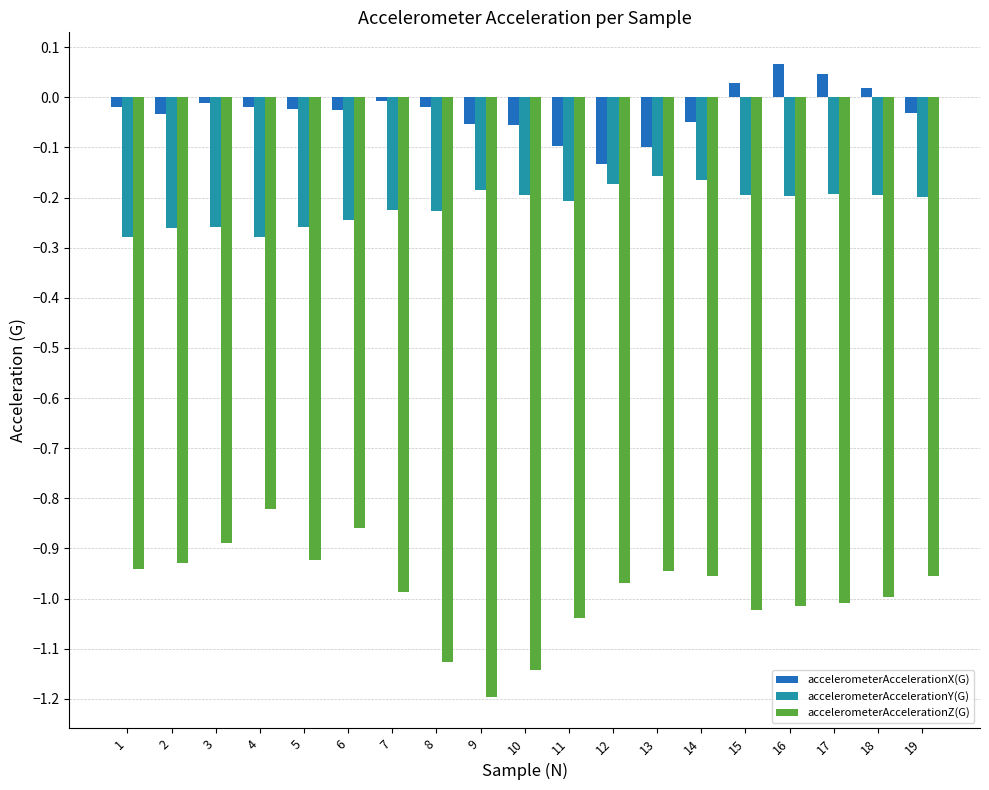

What is the sum of all accelerometerAccelerationX(G) values?

-0.5